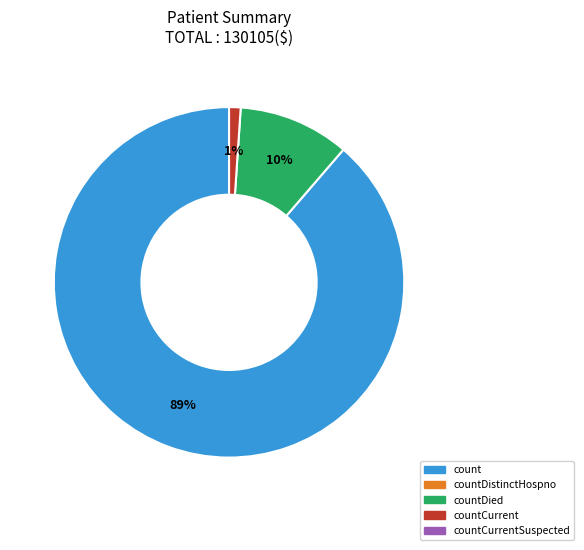

To the nearest percent, what is the average slice percentage?

33%